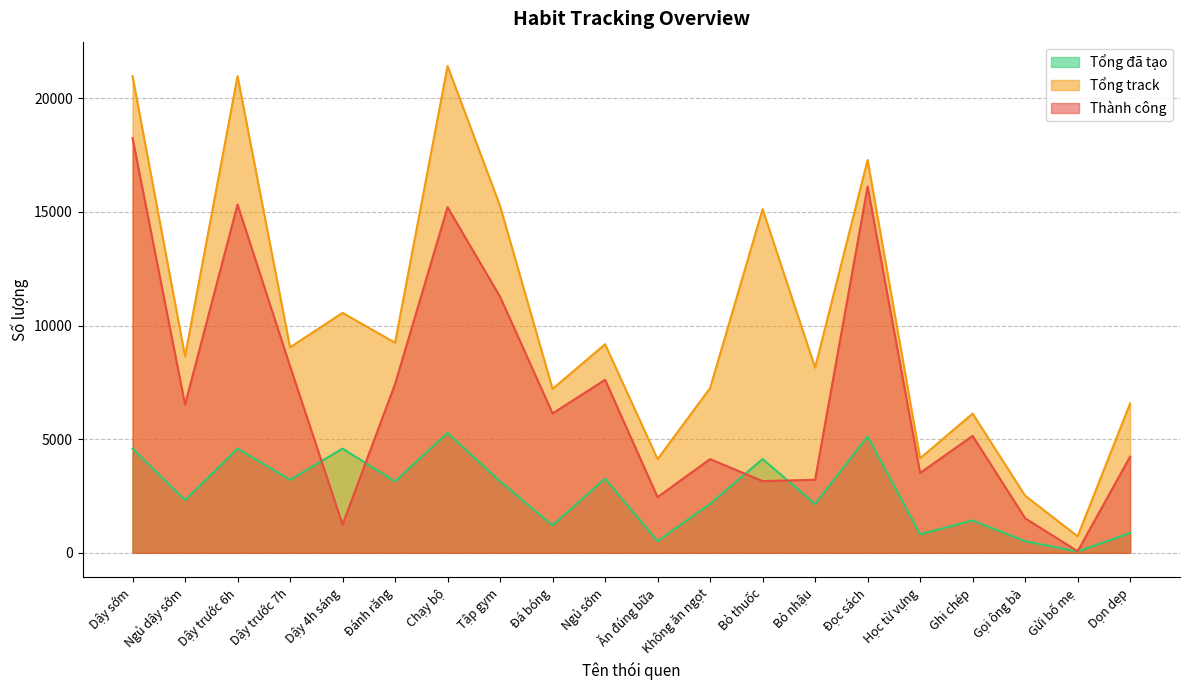

Is it true that Tổng track equals 9246 at Đánh răng?

True